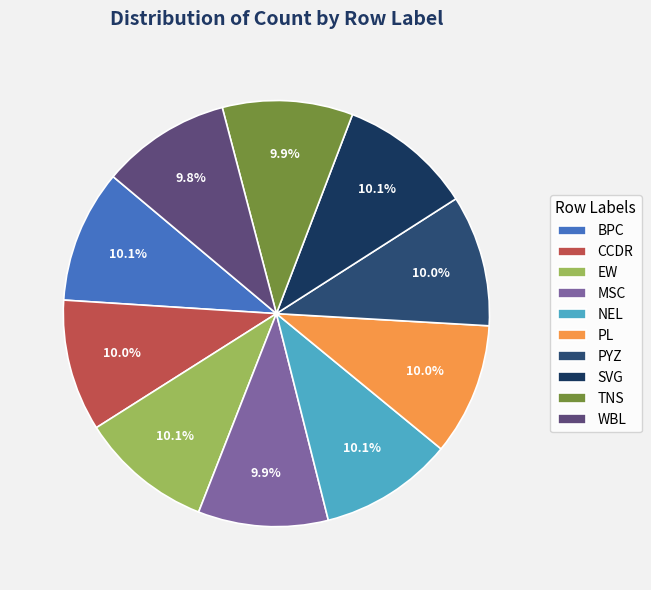

True or false: WBL accounts for 2% of the total.

False